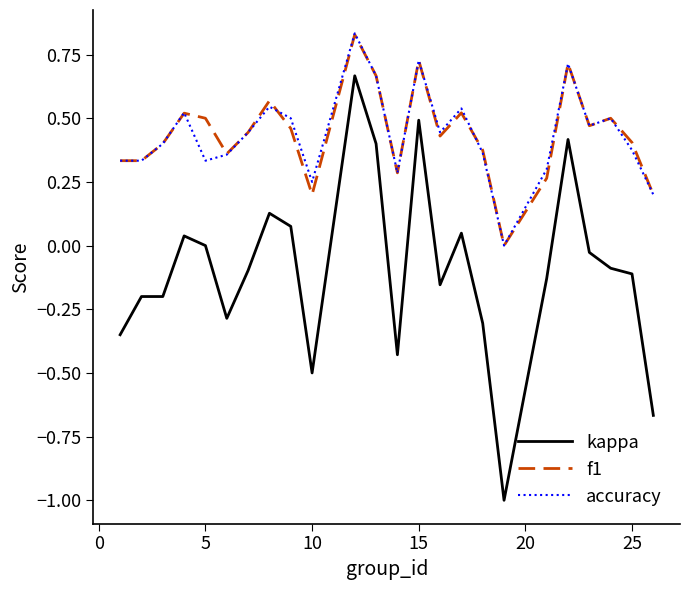

Which series has the widest spread of values?

kappa